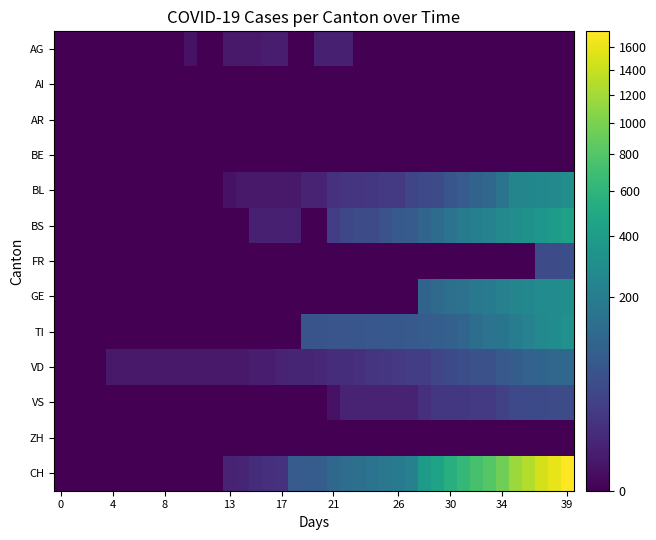

At which category is the sum across all series the highest?

39